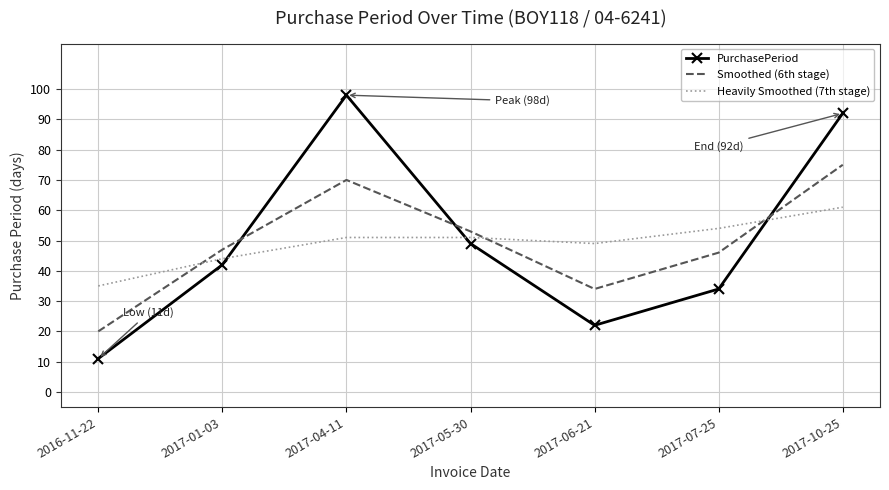

At how many categories does at least one series exceed 89?

2